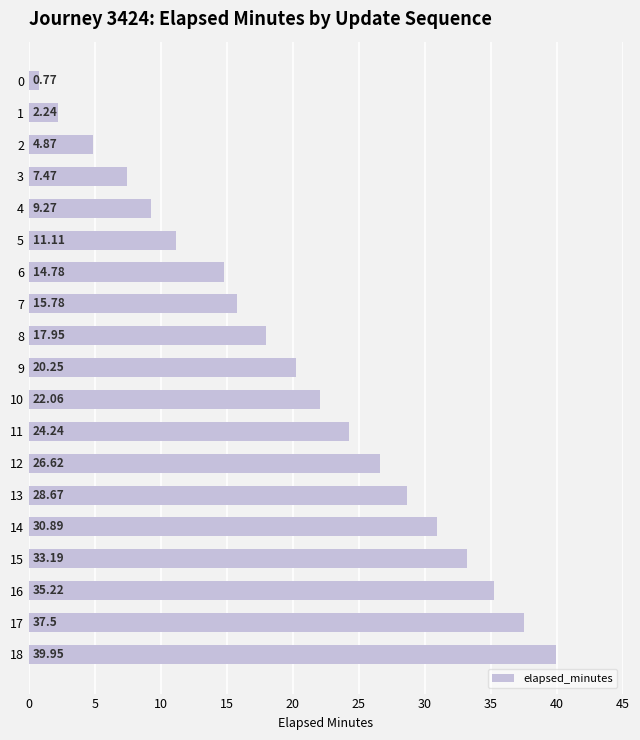

What is the sum of all values?

382.8